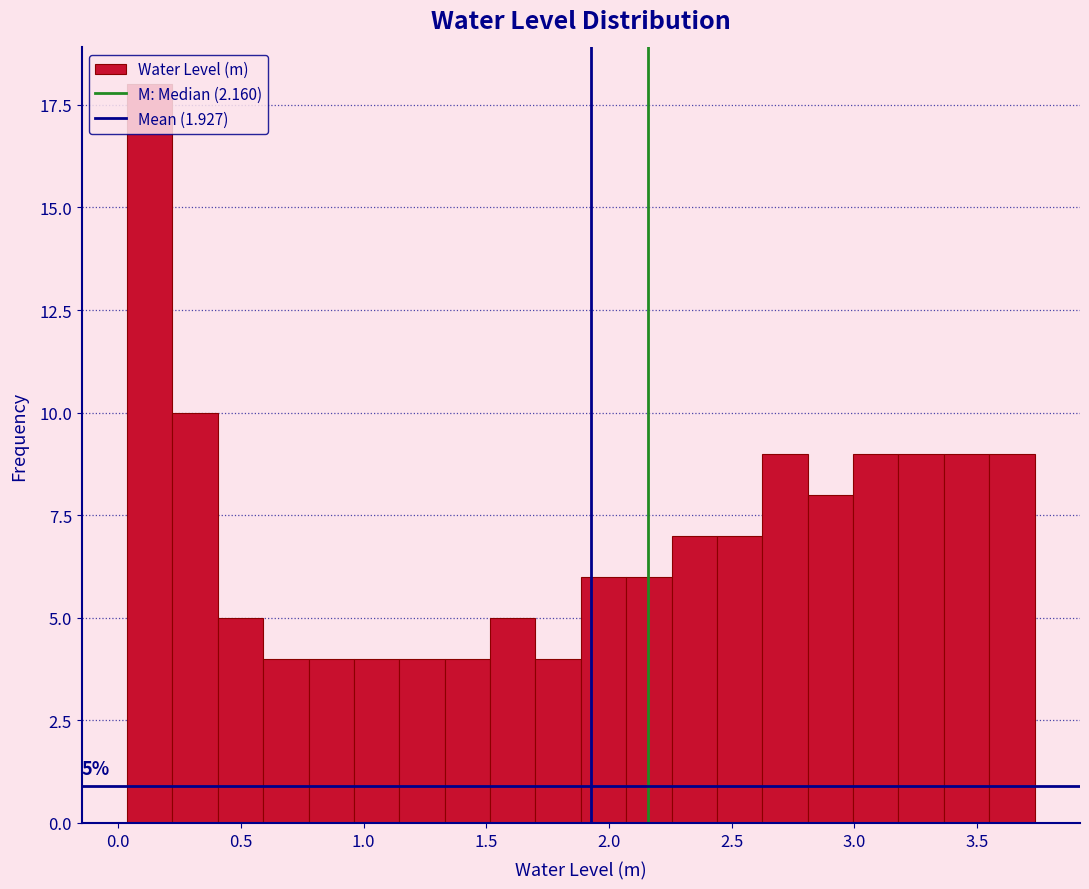

Read against the x-axis, roughly where is the centre of the tallest bar?

0.15